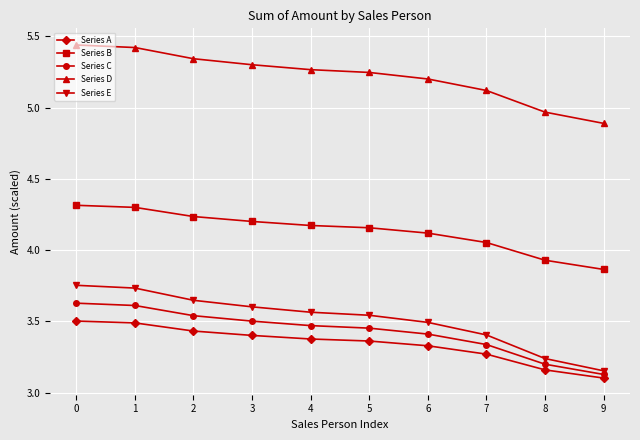

Is it true that Series E equals 5.8 at 6?

False